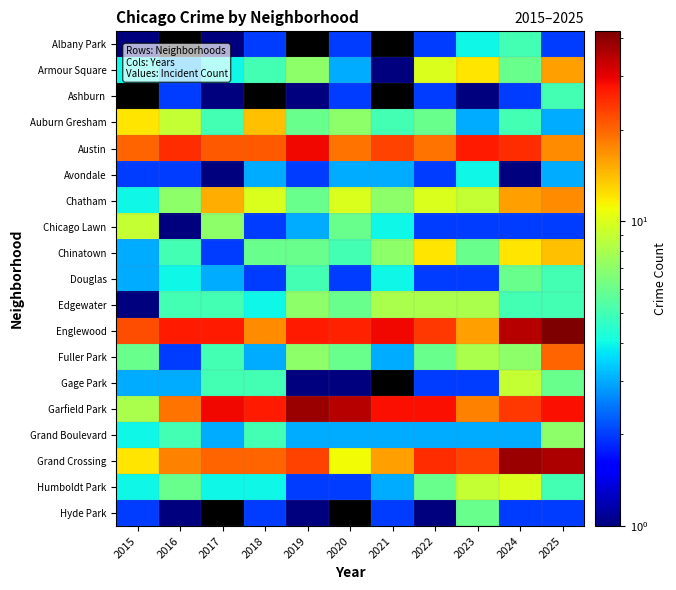

What value does the Edgewater series have at 2018?

4.0